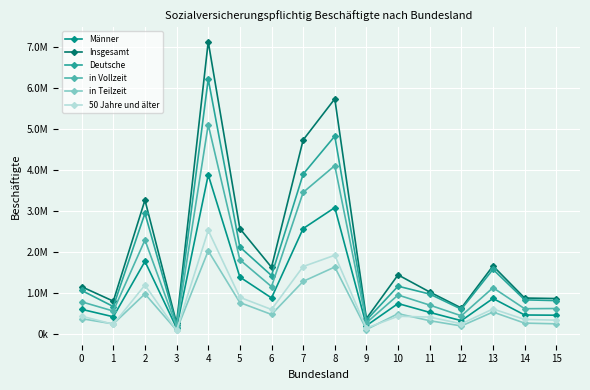

What is the total value across all series at 3?

960305